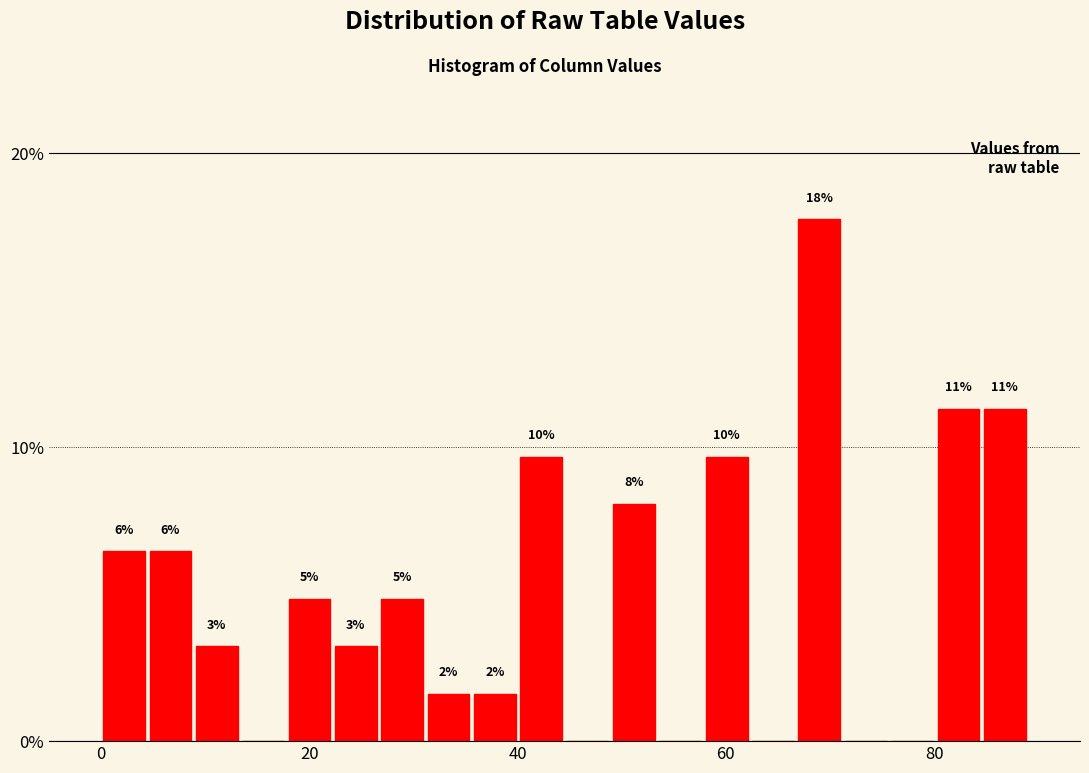

Read against the x-axis, roughly where is the centre of the tallest bar?

68